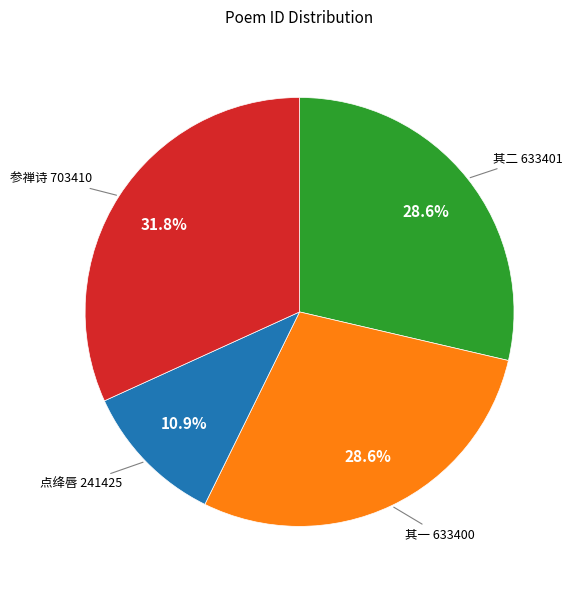

Does any single category account for the majority?

No